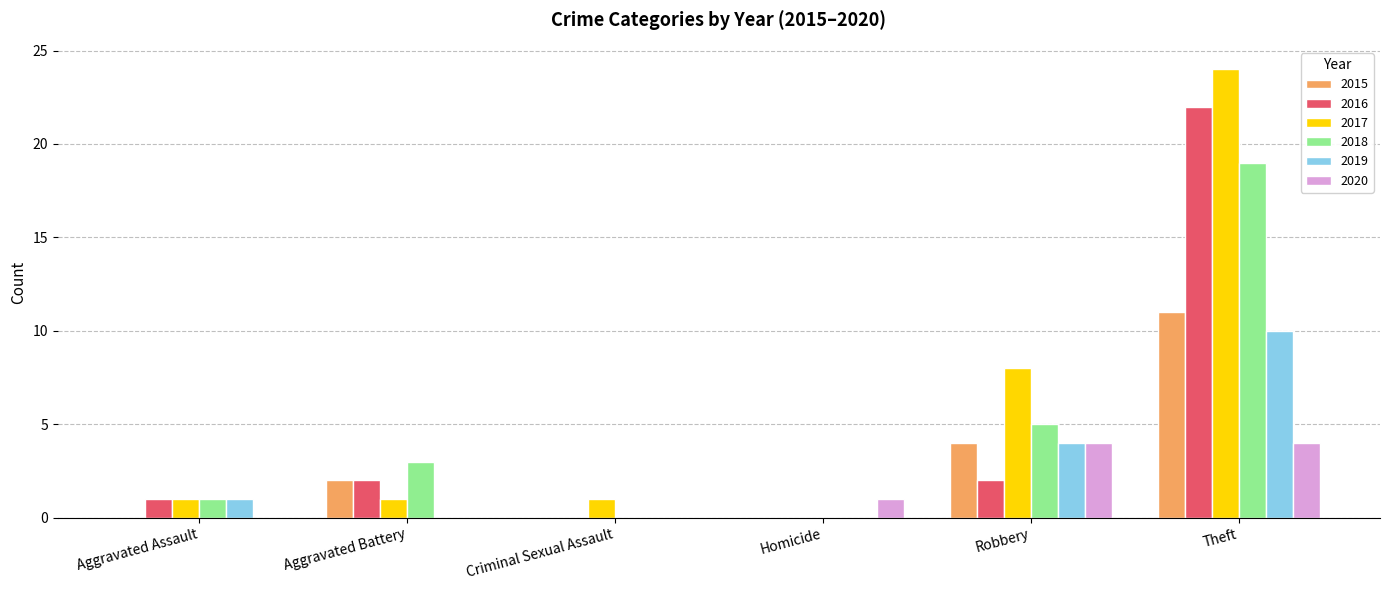

How many values in 2017 are above zero?

5